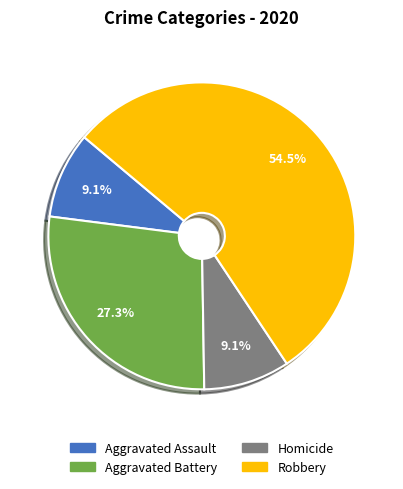

What is the total percentage of Homicide and Aggravated Assault?

18.2%